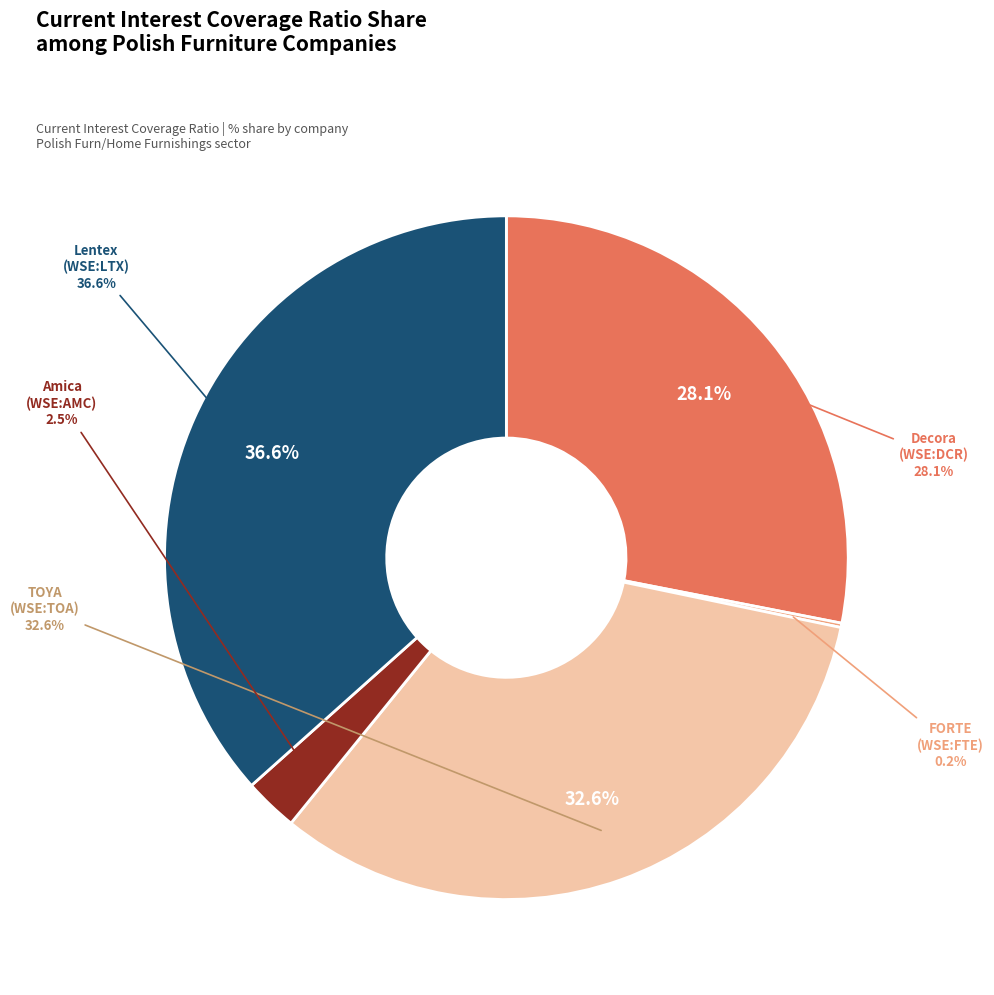

What is the ratio of the value at TOYA S.A. (WSE:TOA) to the value at Amica S.A. (WSE:AMC)?

12.8